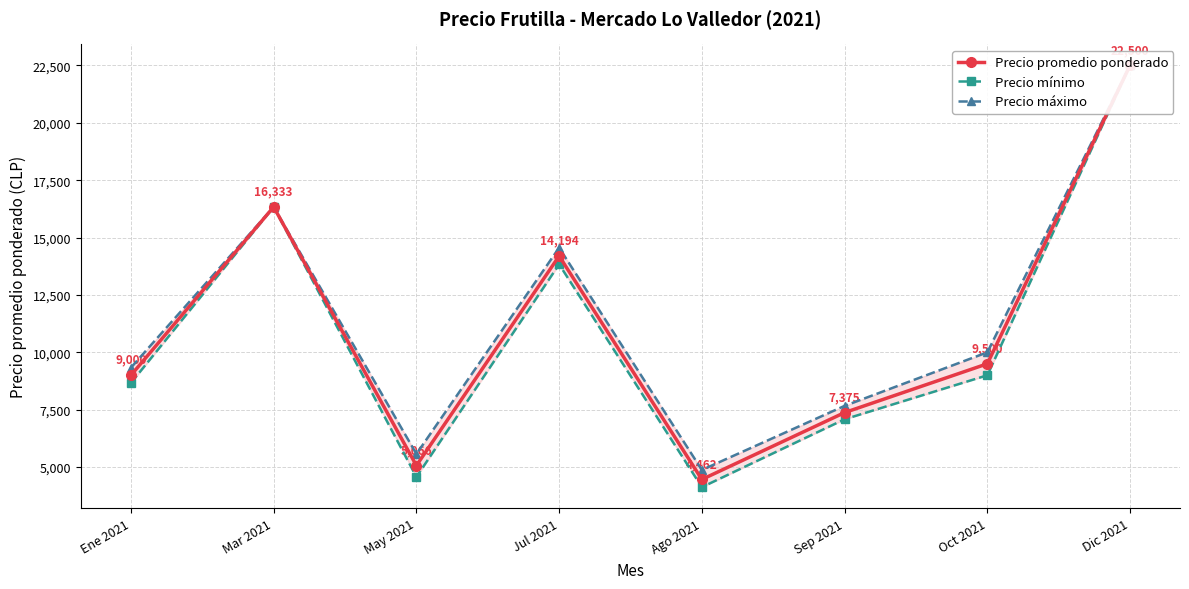

What is the minimum value for Precio mínimo?

4125.0